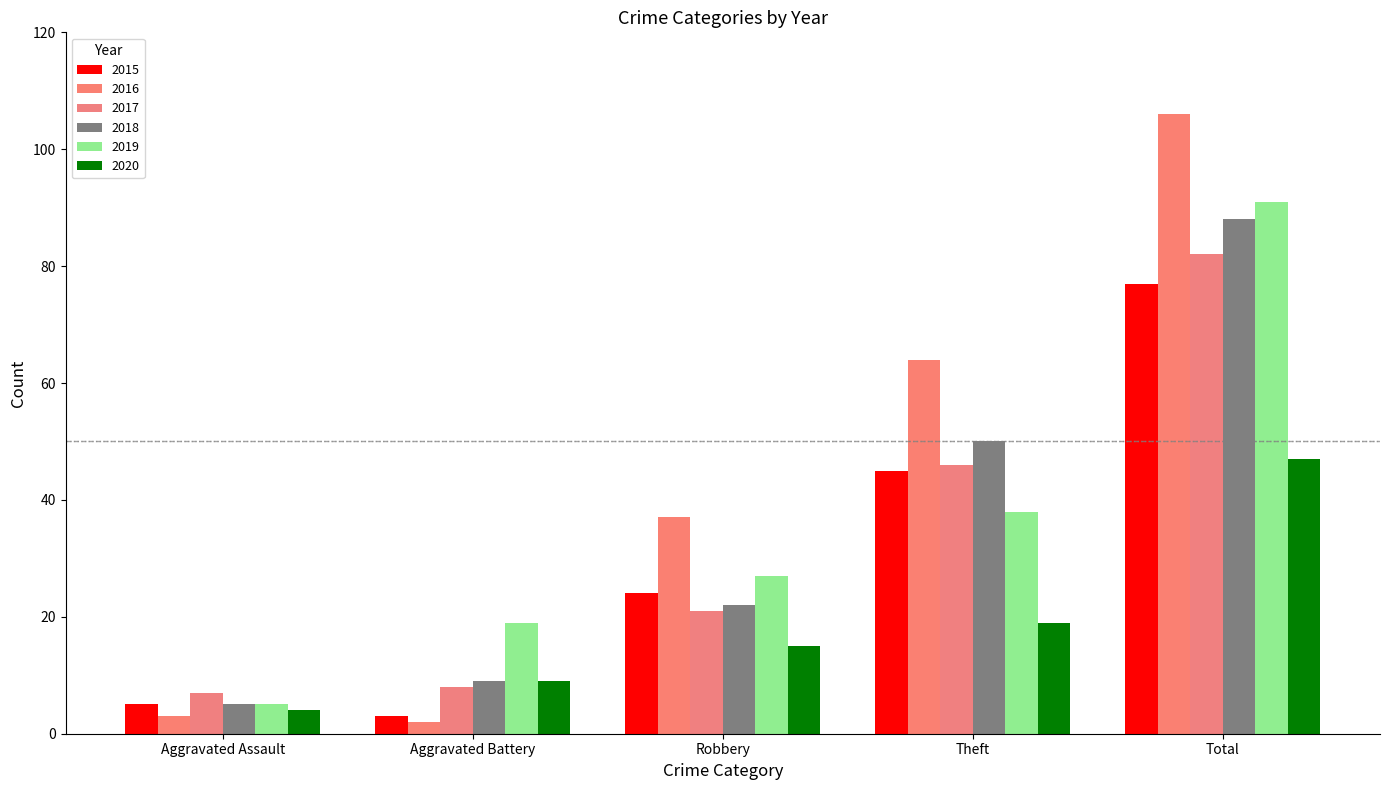

Which label corresponds to the smallest value in the chart?

Aggravated Battery